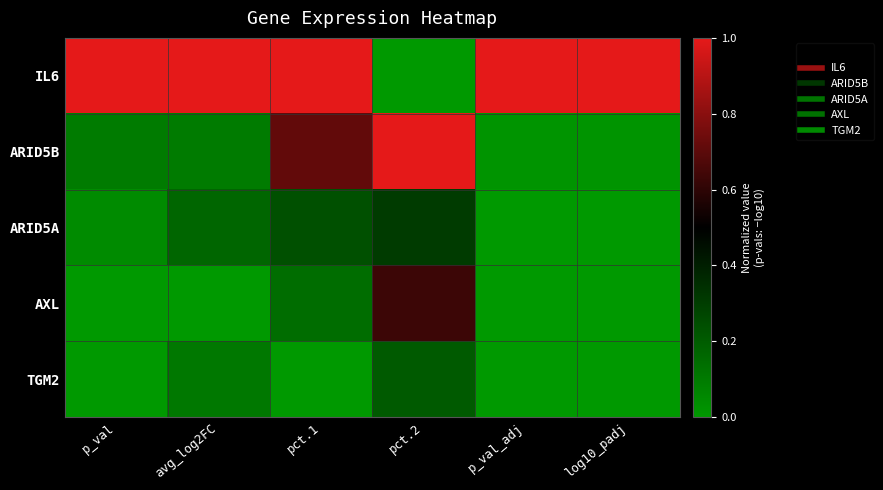

Rank the series at avg_log2FC from highest to lowest value.

IL6, ARID5A, TGM2, ARID5B, AXL